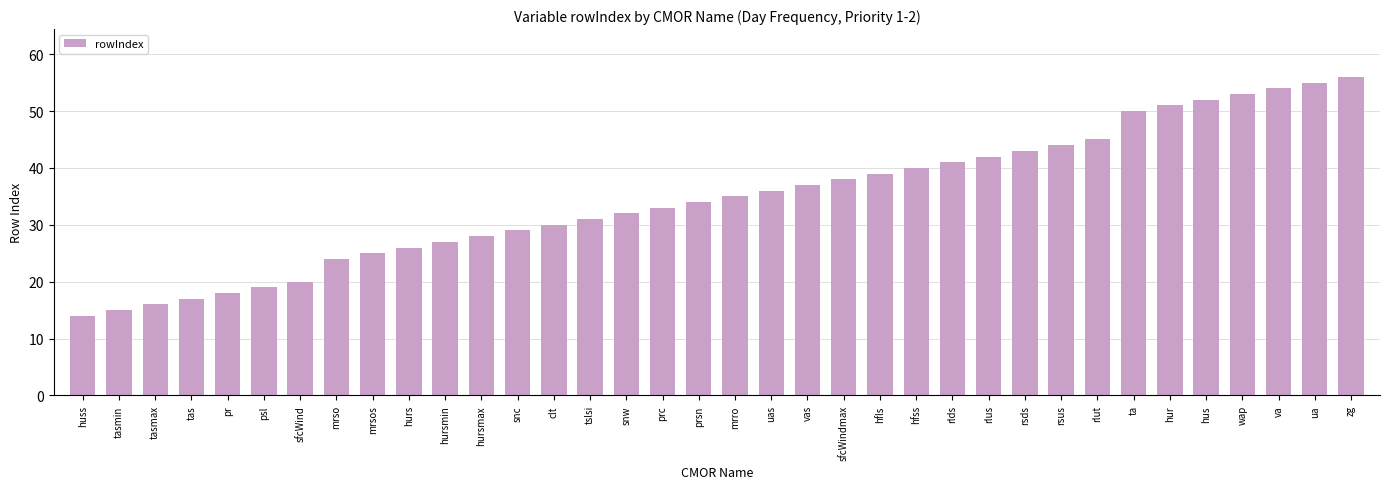

What is the difference between the maximum and second lowest values?

41